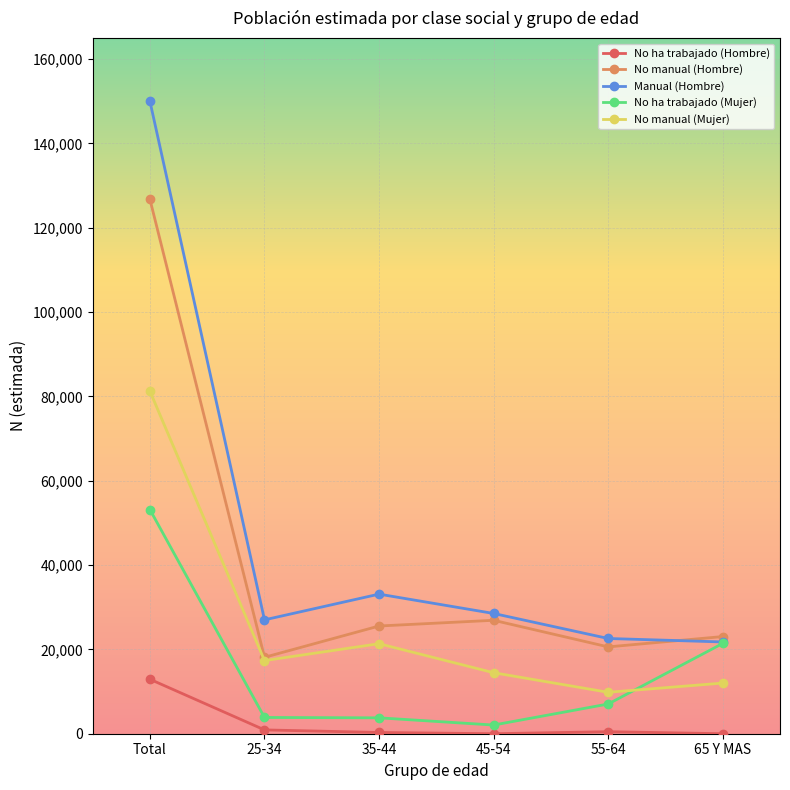

What is the average value of the No ha trabajado (Hombre) series?

2433